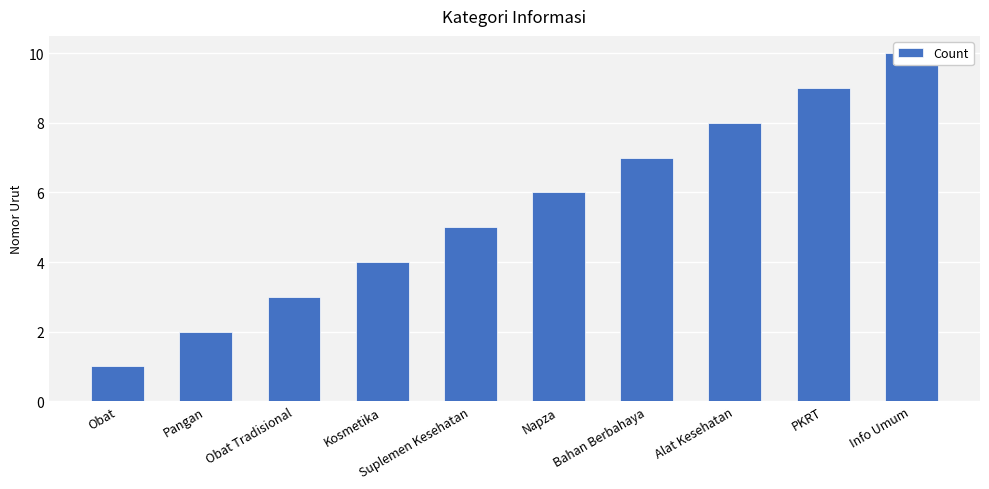

The value at Kosmetika is 2. True or false?

False